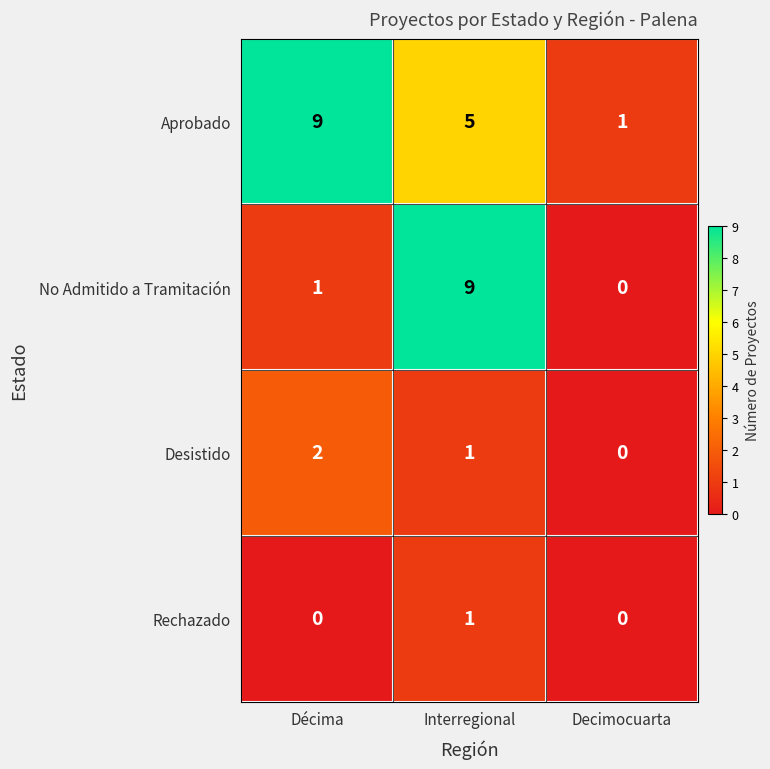

Which category has the highest value in the Desistido series?

Décima